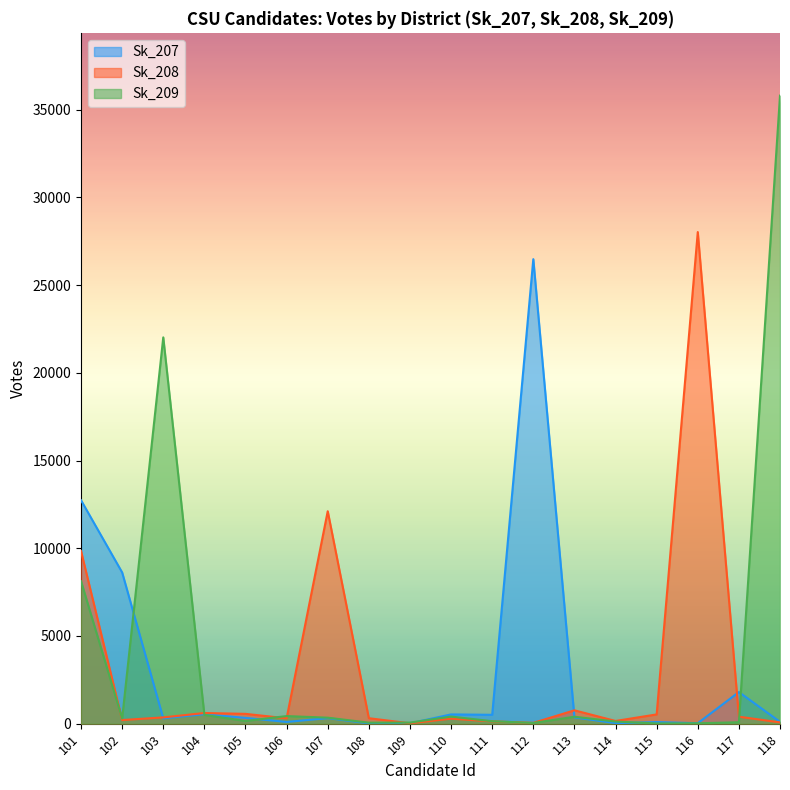

Which has a higher value, 106 or 115?

106